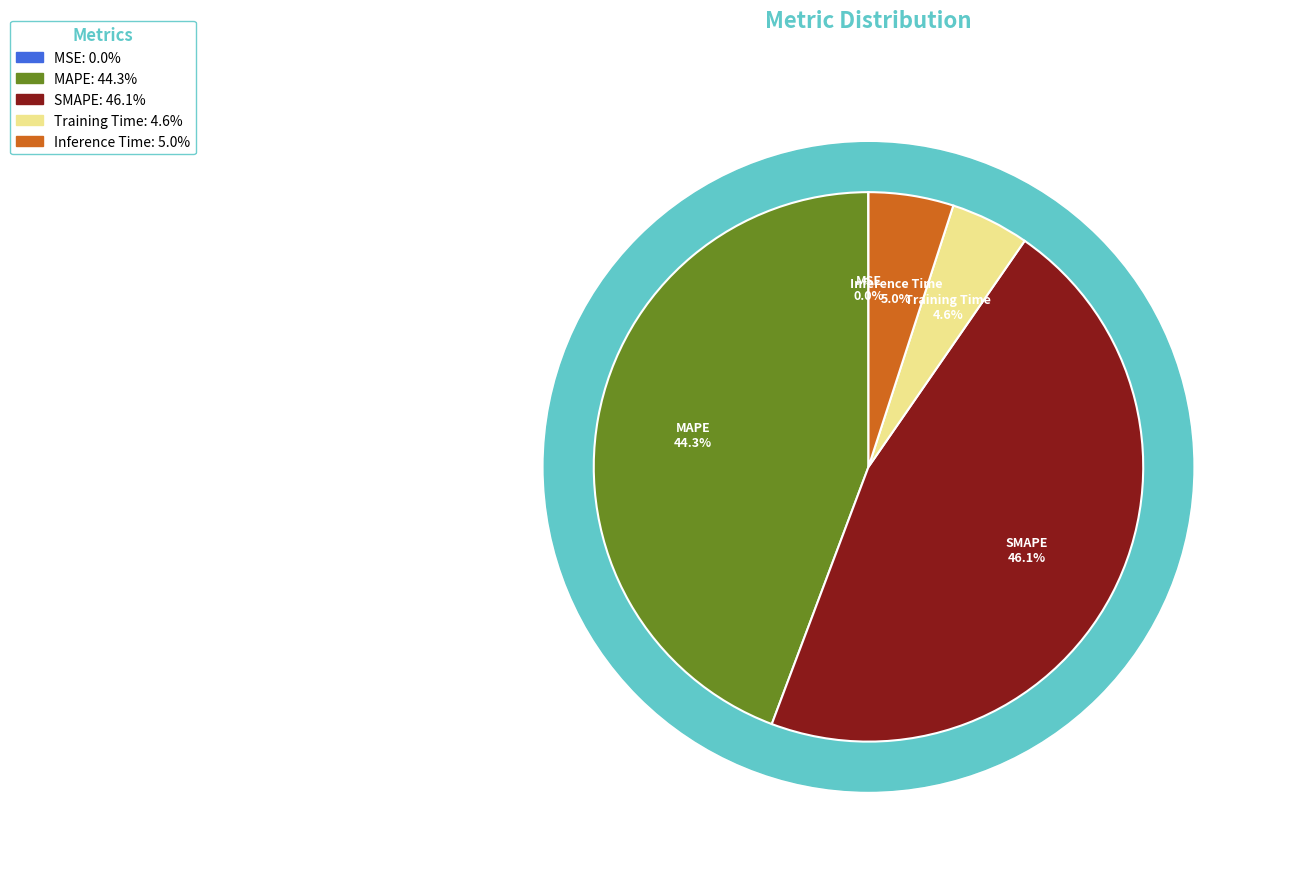

To the nearest percent, what is the difference between the largest and smallest slice percentages?

46%